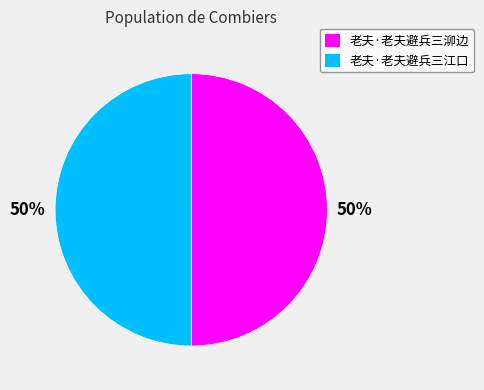

How many segments does this pie chart have?

2